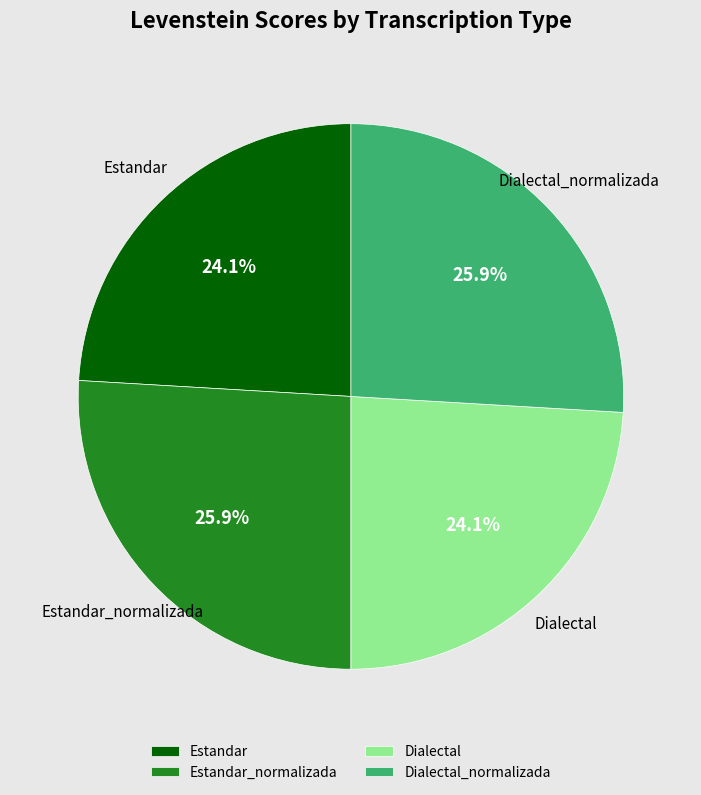

Does any single category account for the majority?

No